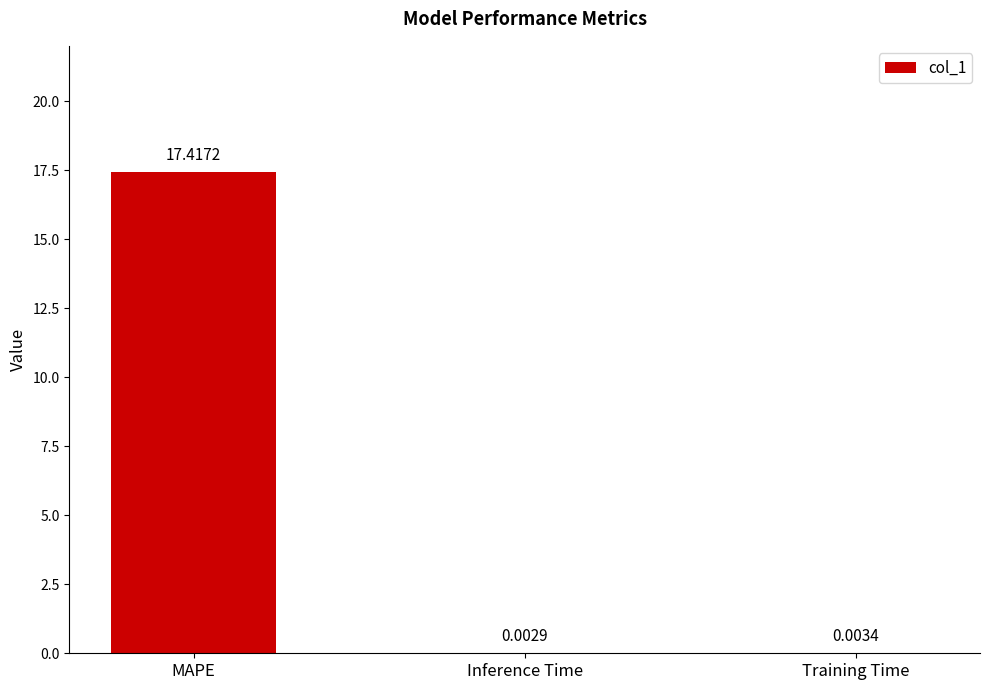

How many series are shown in this chart?

1